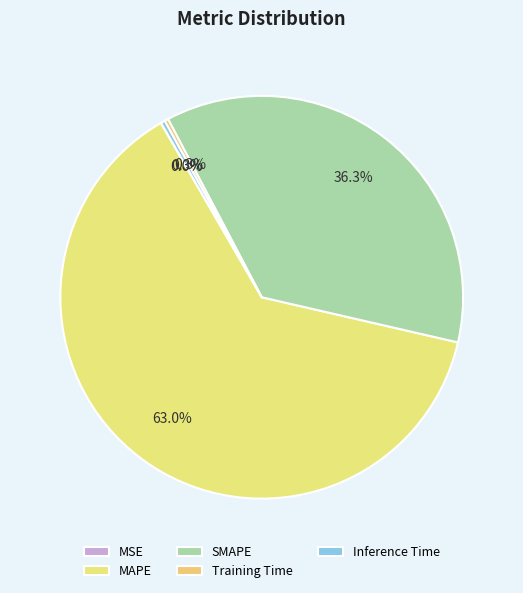

Which slice is the smallest?

MSE